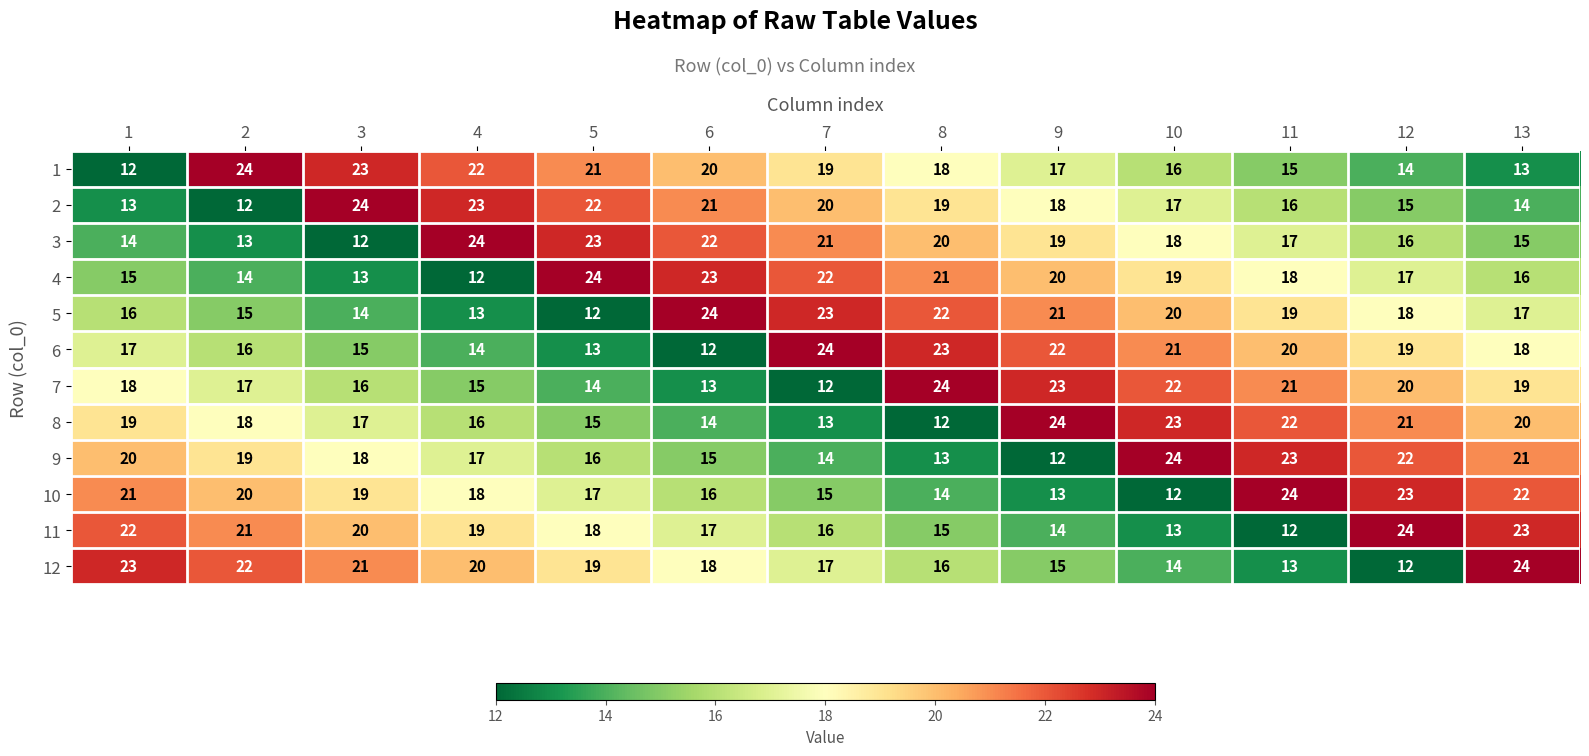

Where is 4 nearest to the value 18?

11